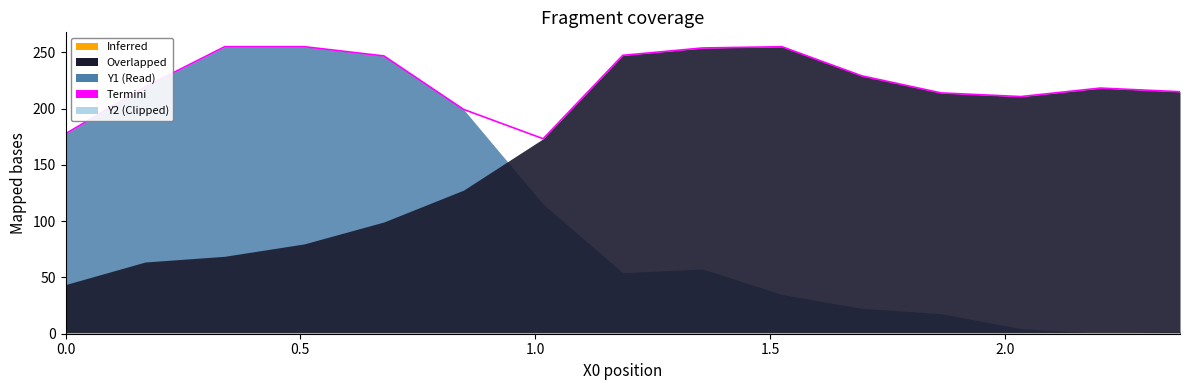

Does the chart have visible grid lines?

No